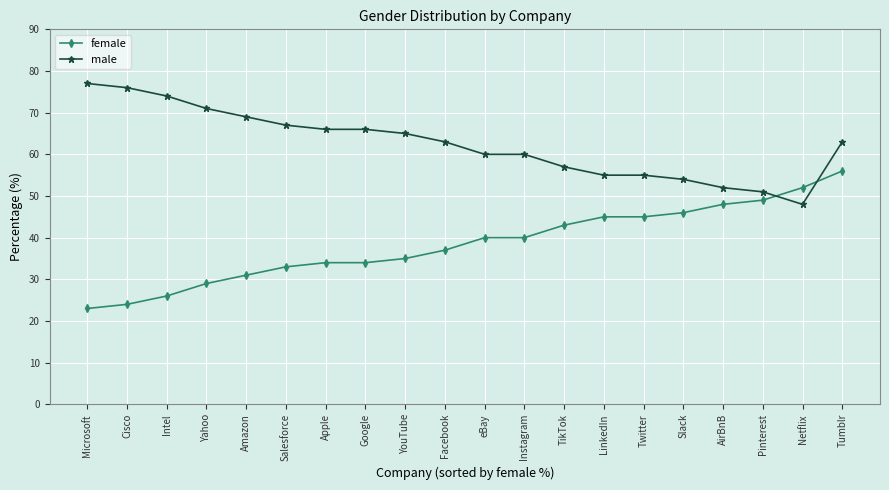

Rank the series by their maximum value, from lowest to highest.

female, male